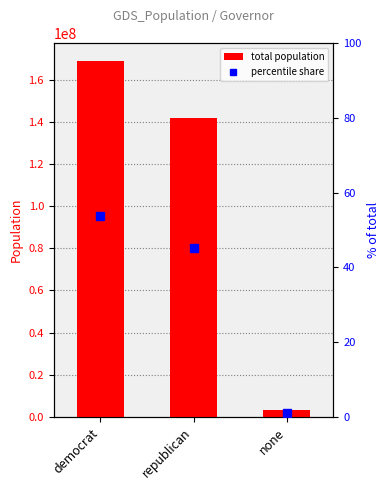

How many data points does each series have?

3